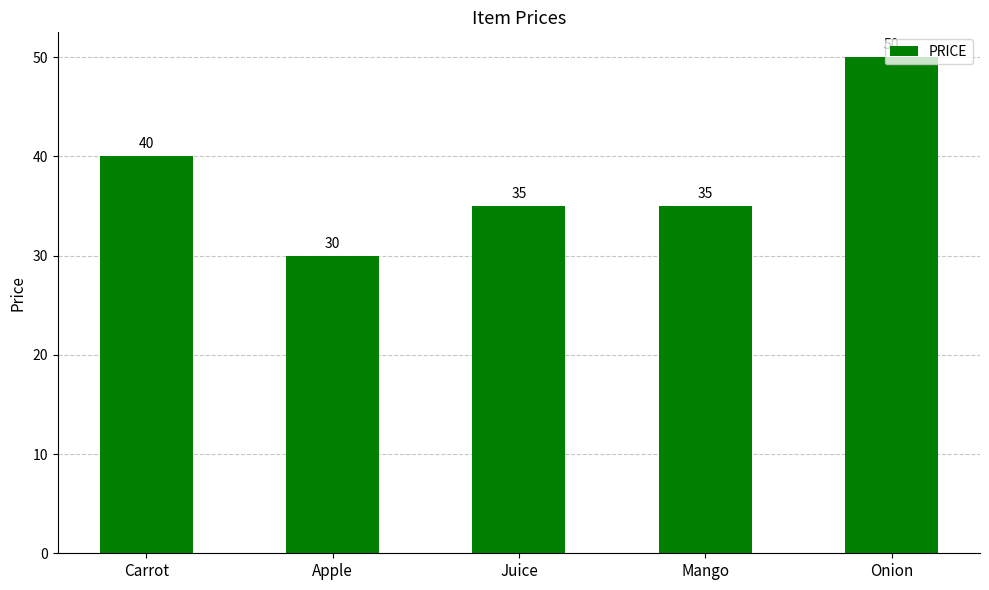

How many distinct data groups are displayed?

1